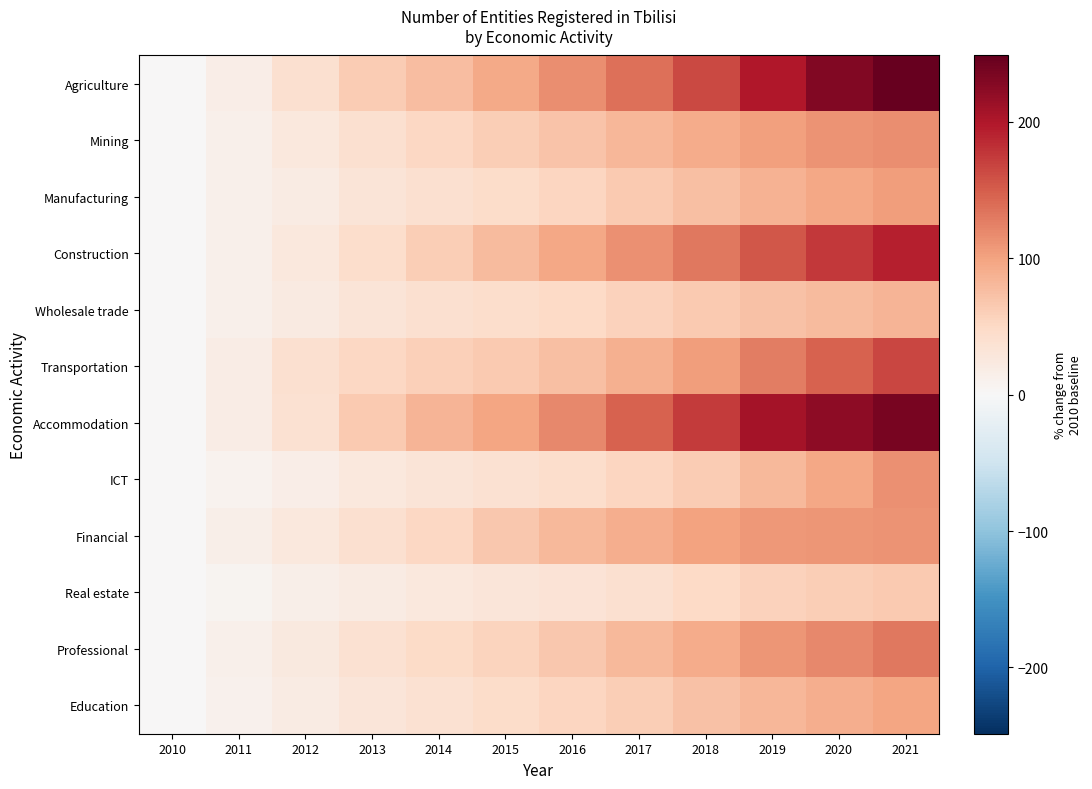

What is the difference between the highest and lowest values at 2021?

183.8